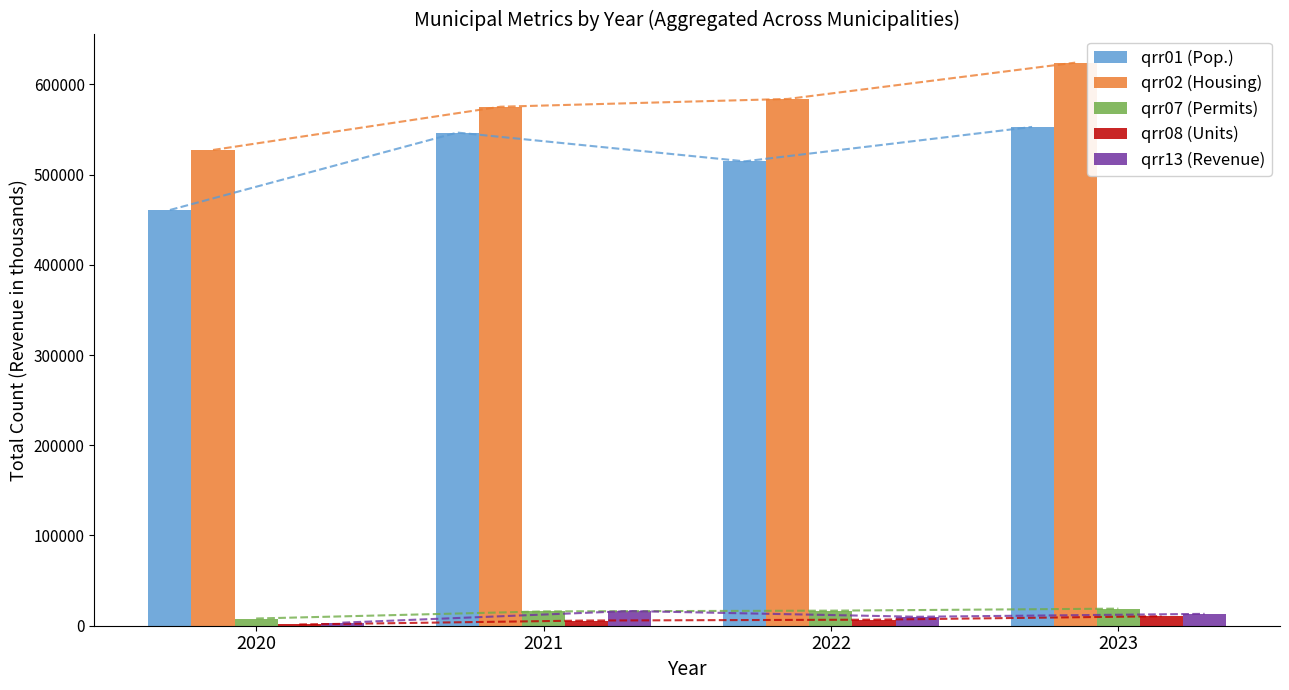

Rank the series at 2021 from lowest to highest value.

qrr08 (Units), qrr07 (Permits), qrr13 (Revenue), qrr01 (Pop.), qrr02 (Housing)